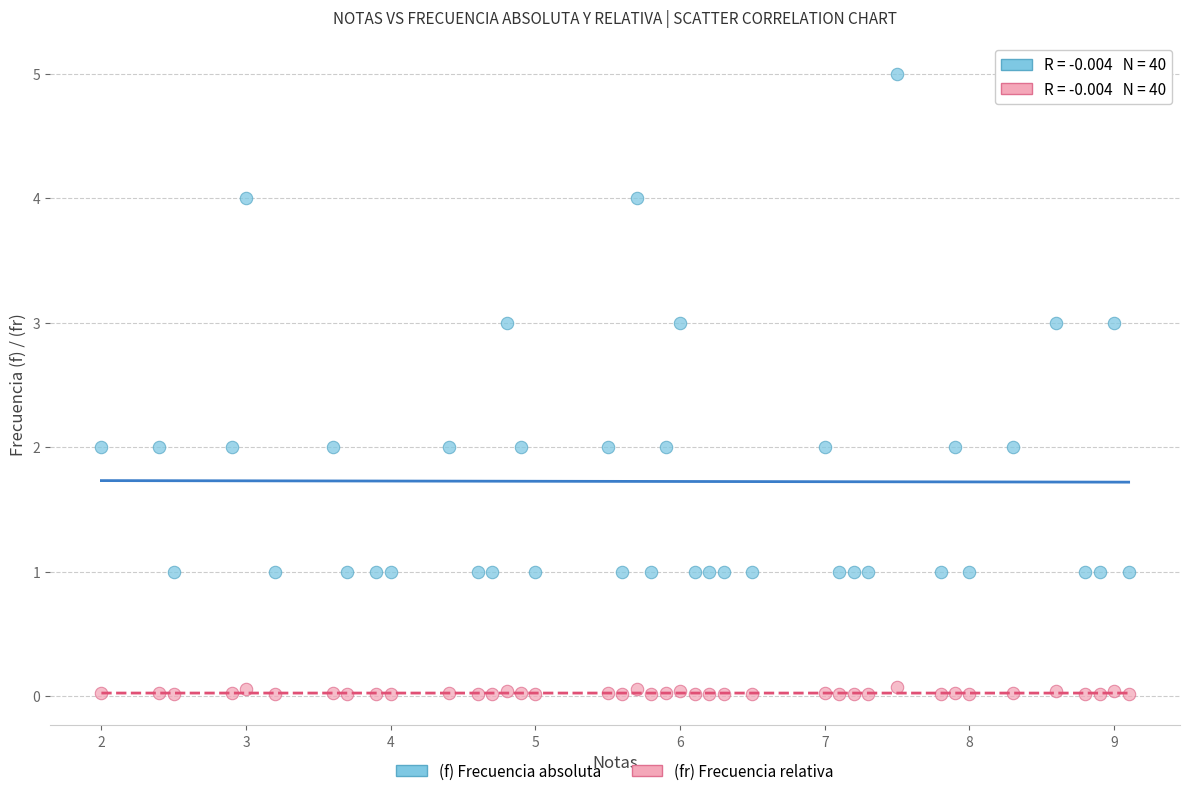

Which series reaches the maximum Y coordinate?

(f) Frecuencia absoluta